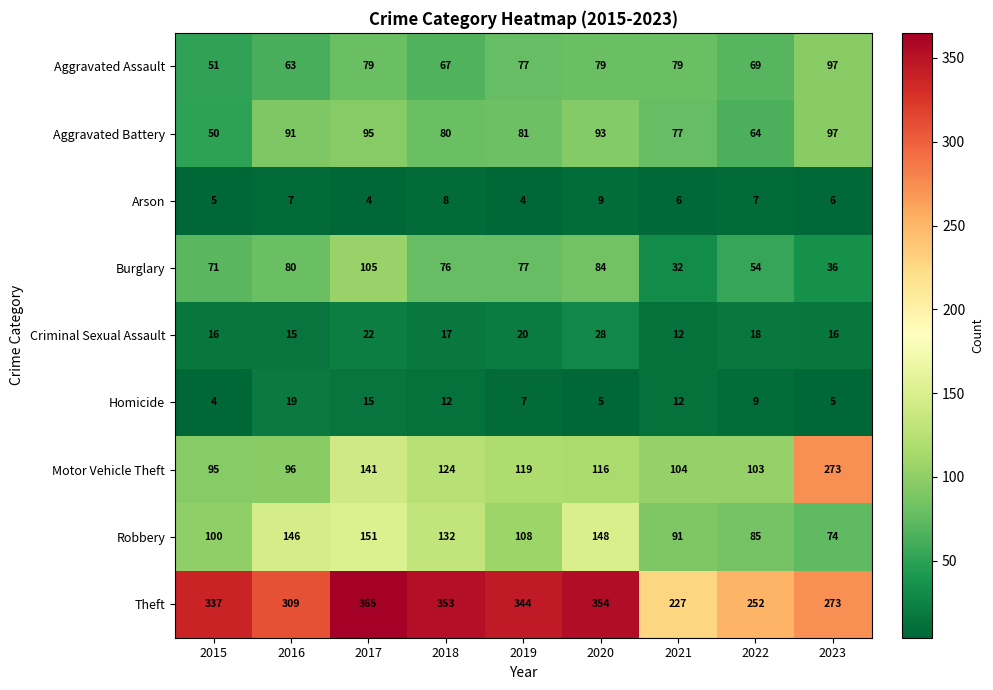

What is the average value of the Criminal Sexual Assault series?

18